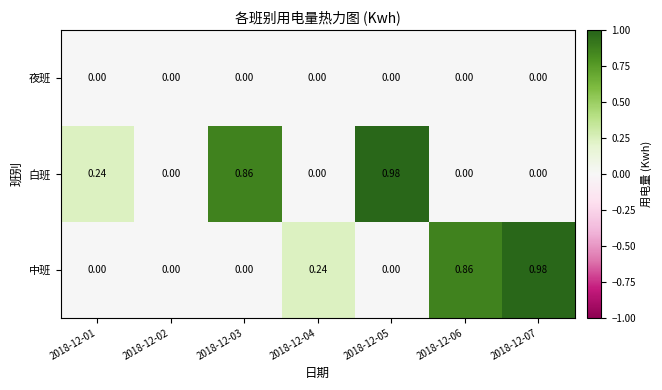

Is the value of 白班 at 2018-12-05 greater than the value of 夜班 at 2018-12-02?

Yes